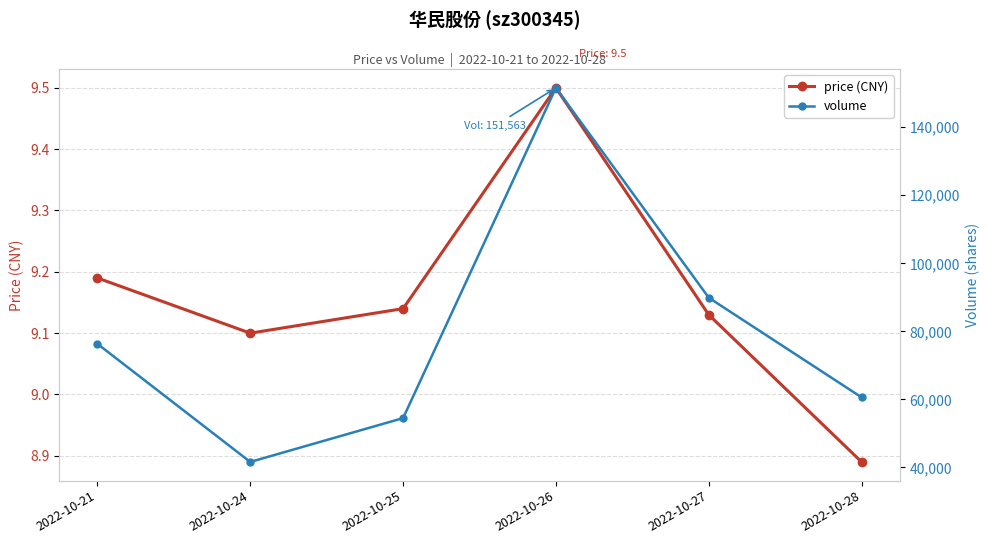

What is the spread (max minus min) of values at 2022-10-24?

41621.9